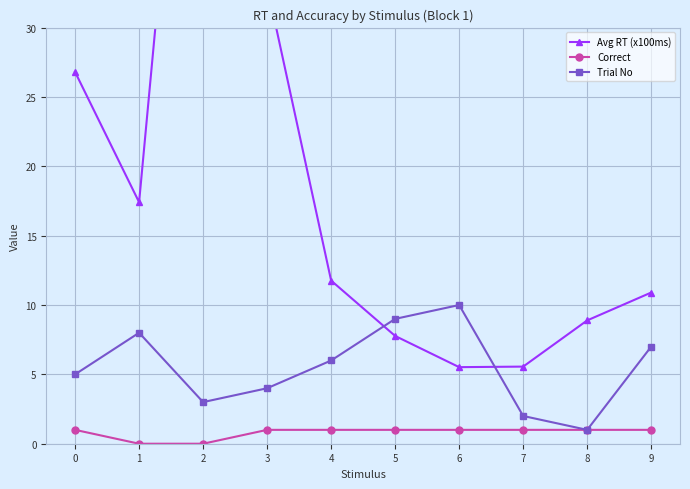

True or false: Avg RT (x100ms) has a value of 17.4 at 1.

True